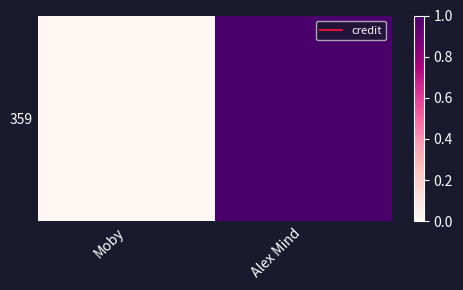

Read the value at Alex Mind.

1